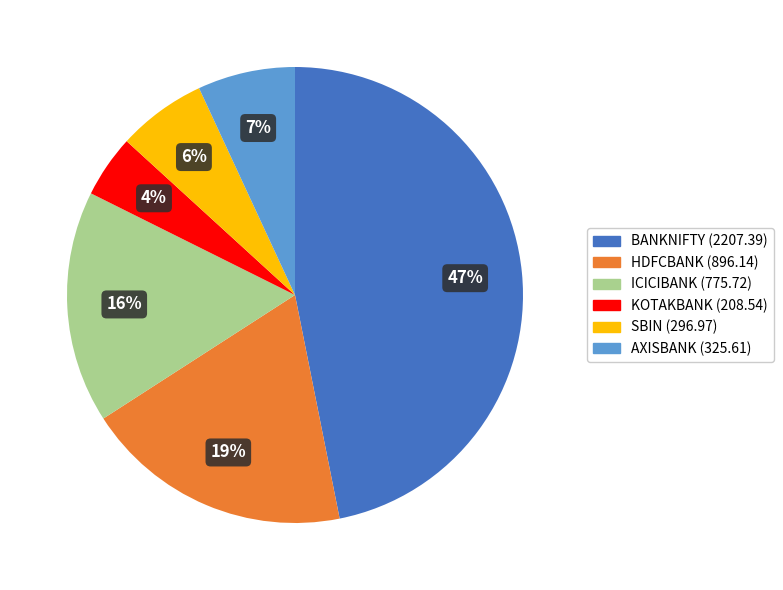

To the nearest percent, what is the difference between the ICICIBANK and HDFCBANK slice percentages?

3%